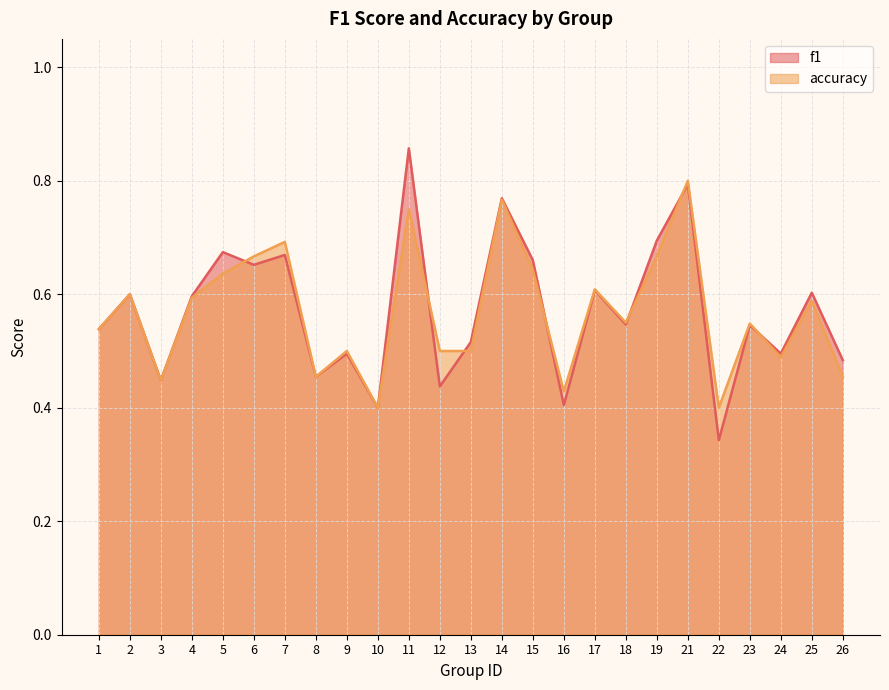

List the series in order of their peak value, lowest first.

accuracy, f1